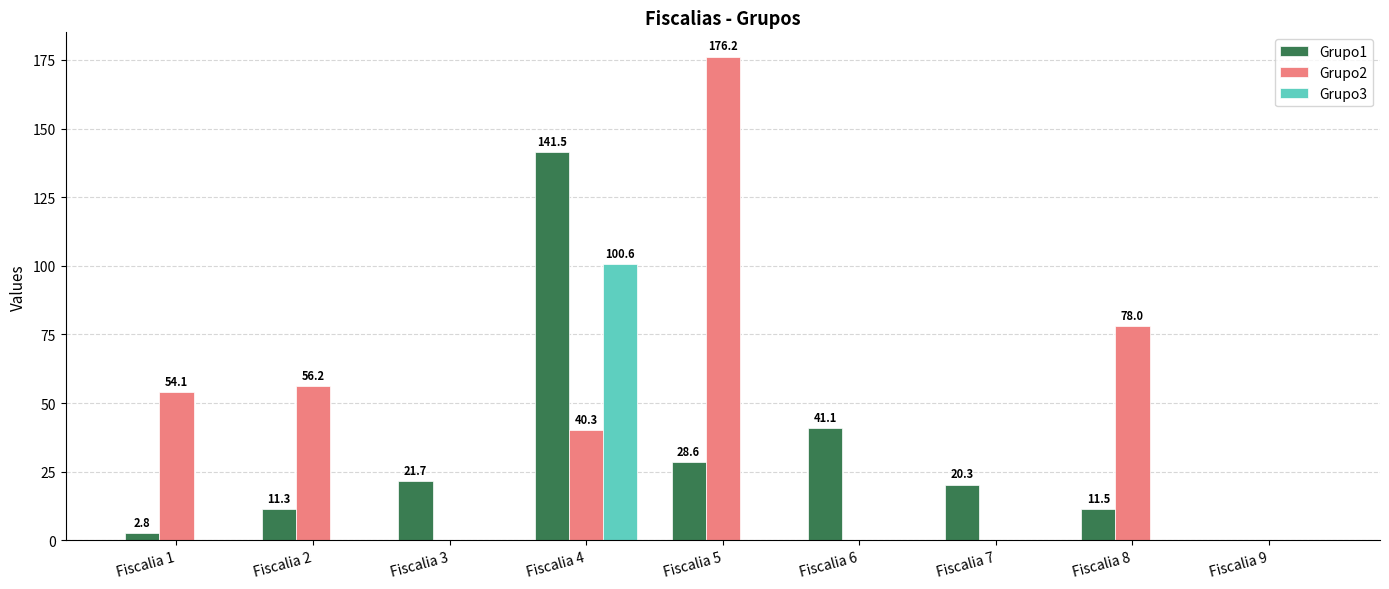

How many positive values does the Grupo2 series have?

5